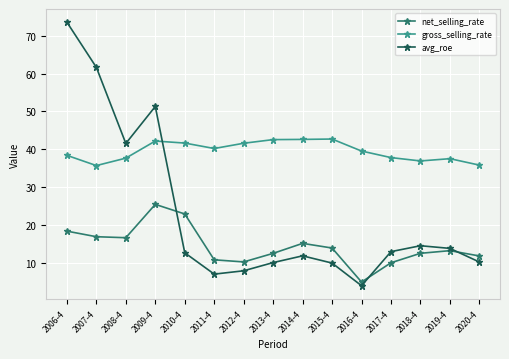

At which category does avg_roe reach its first local peak?

2009-4